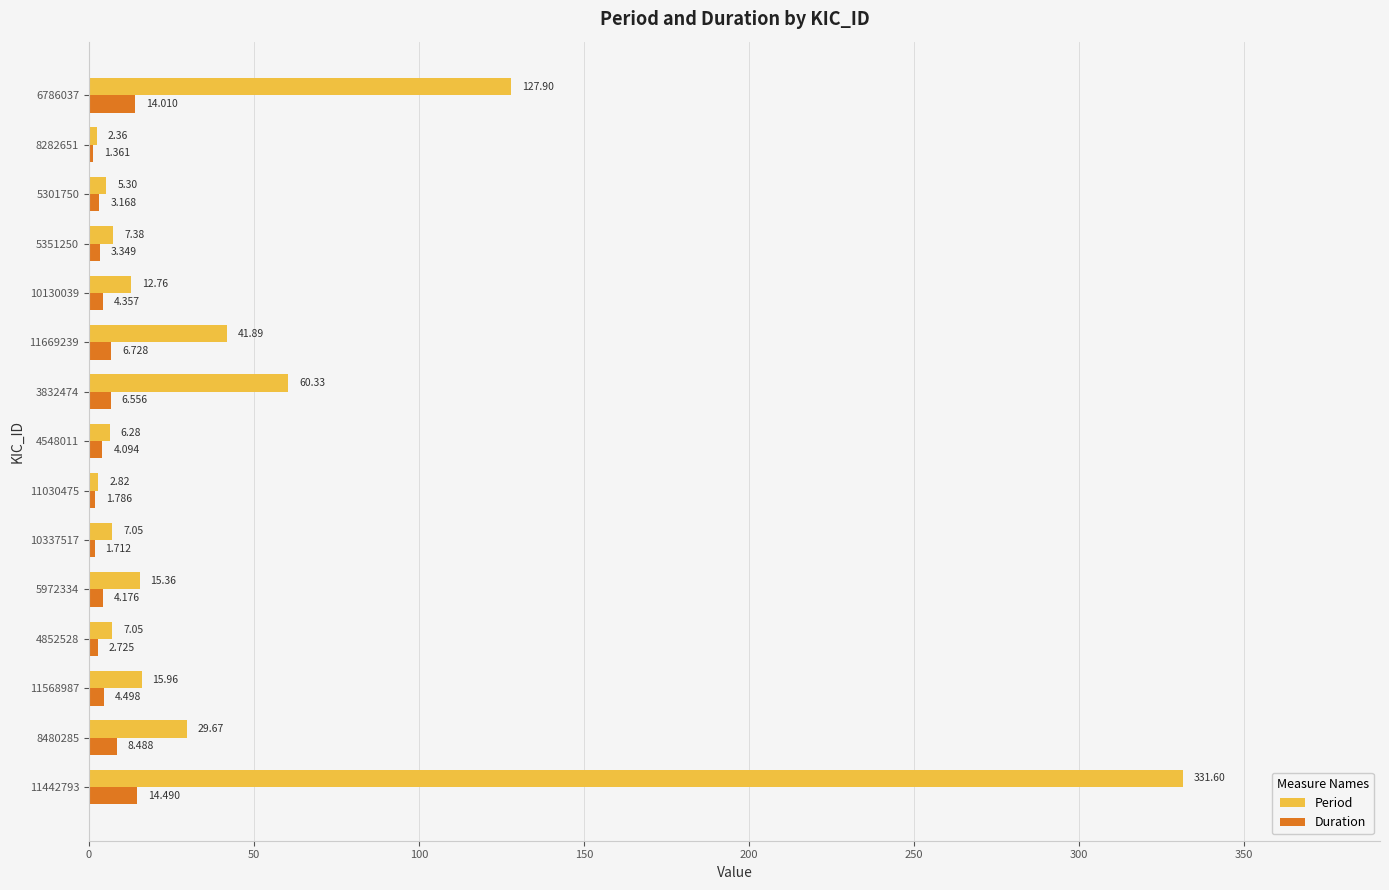

Rank the series by their maximum value, from lowest to highest.

Duration, Period